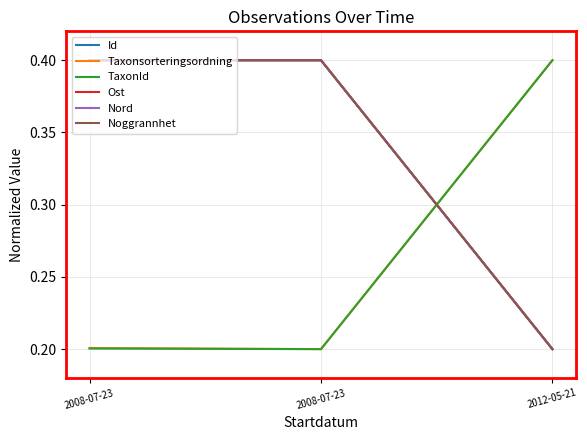

The Nord series shows 0.4 at 2008-07-23. True or false?

True